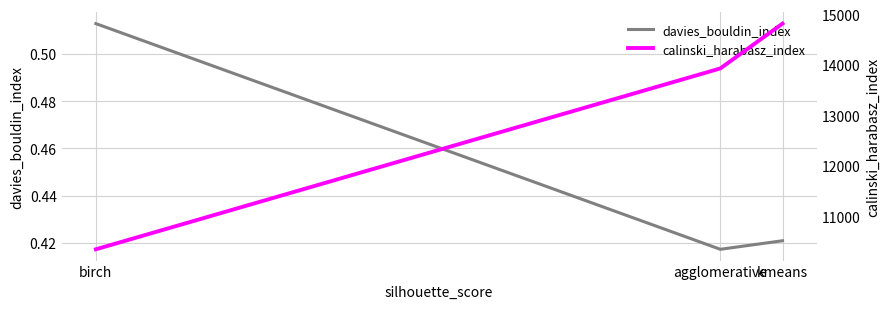

Is the value of davies_bouldin_index at kmeans greater than the value of calinski_harabasz_index at kmeans?

No